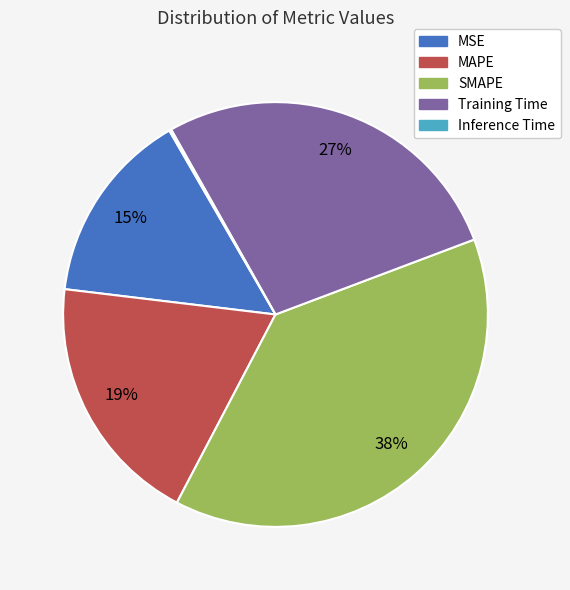

To the nearest percent, what is the difference between the largest and smallest slice percentages?

38%